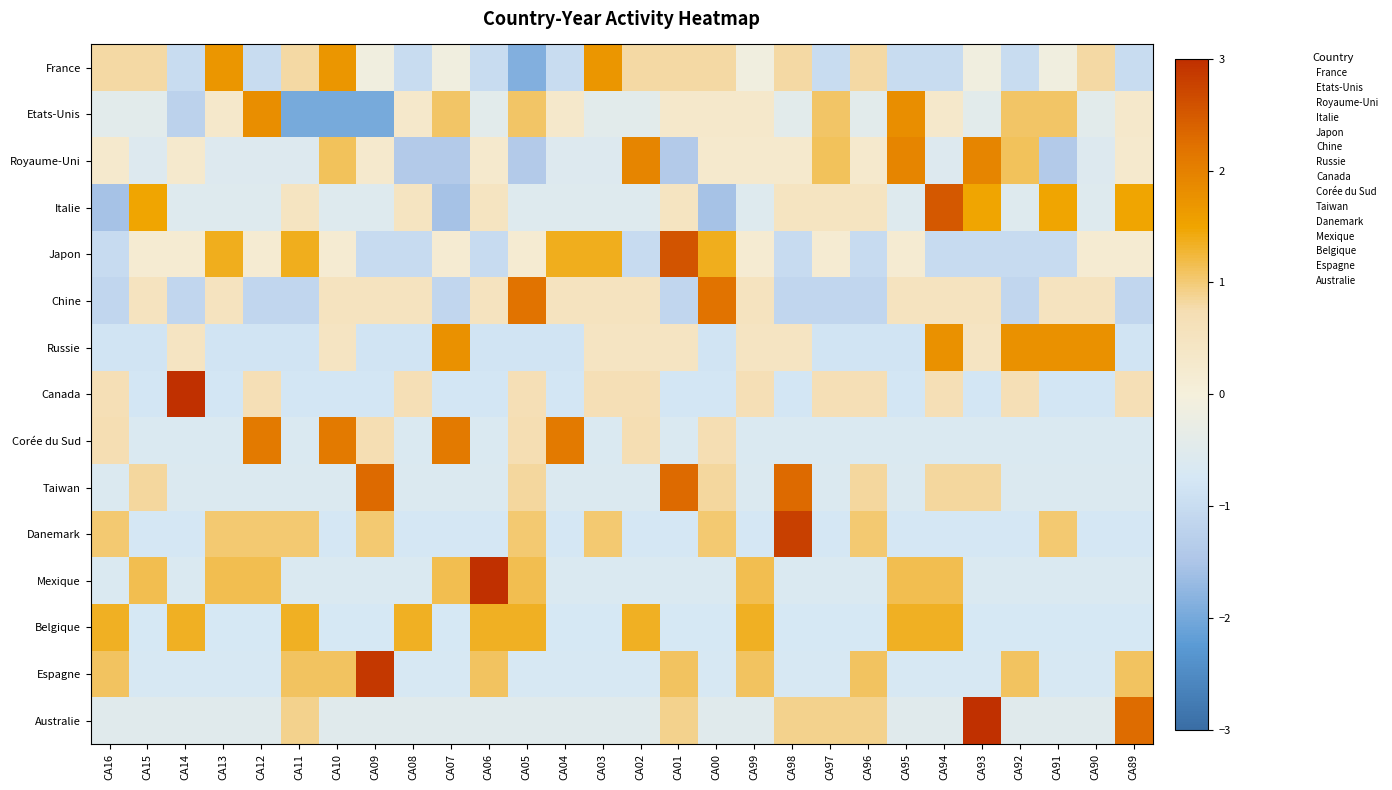

What is the total value across all series at CA96?

0.6